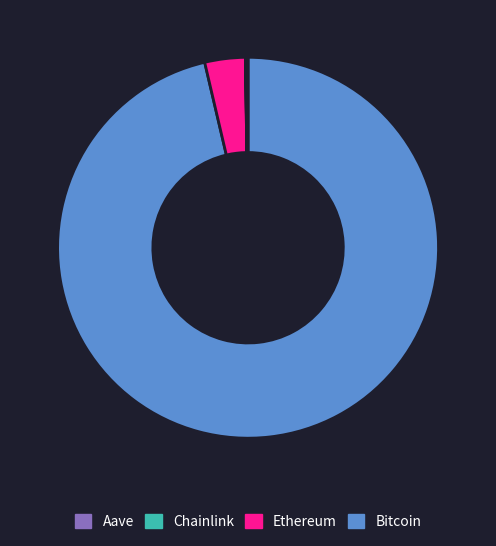

Is there any slice that represents more than half of the pie?

Yes